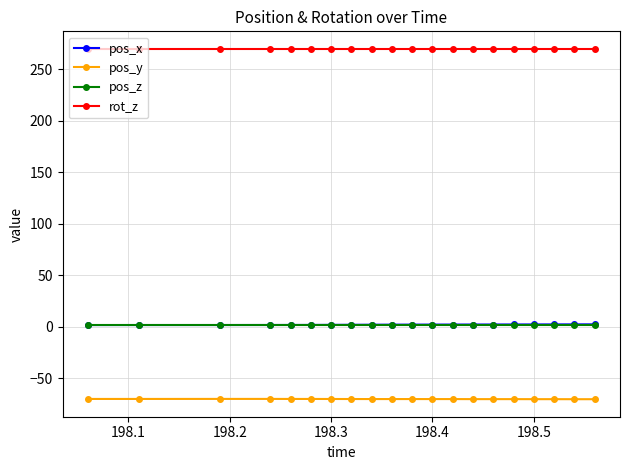

What are all the series names shown in the legend?

pos_x, pos_y, pos_z, rot_z